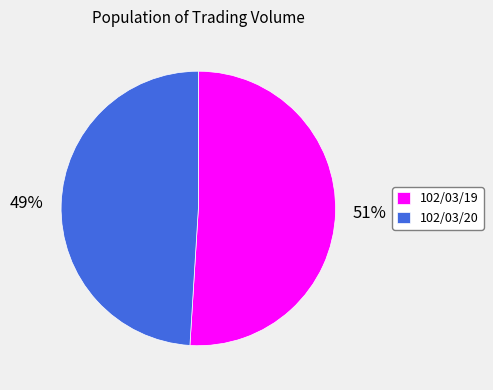

Rank the categories by value from highest to lowest.

102/03/19, 102/03/20